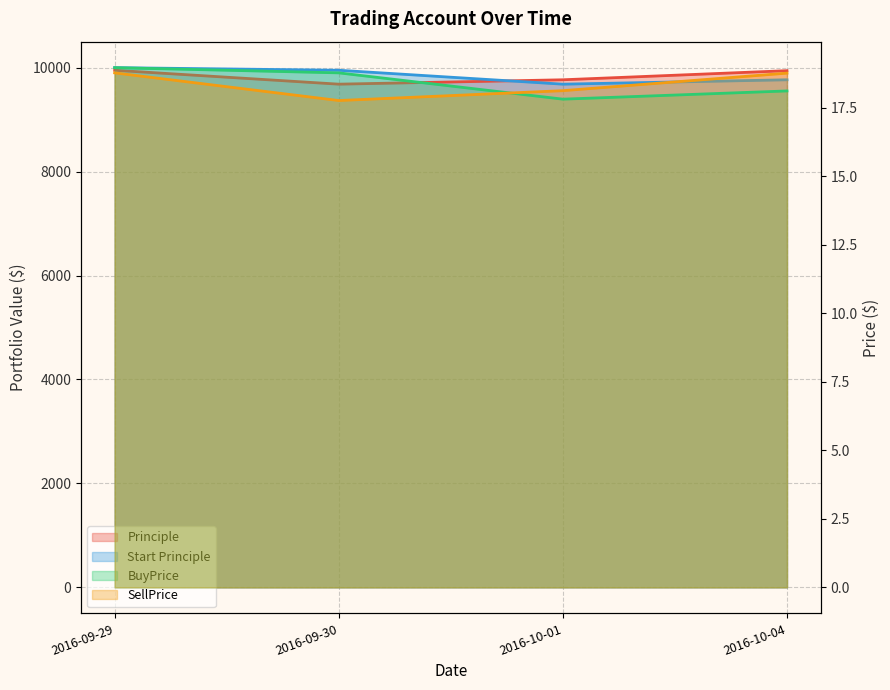

The Principle series shows 9941.9 at 2016-10-04. True or false?

True